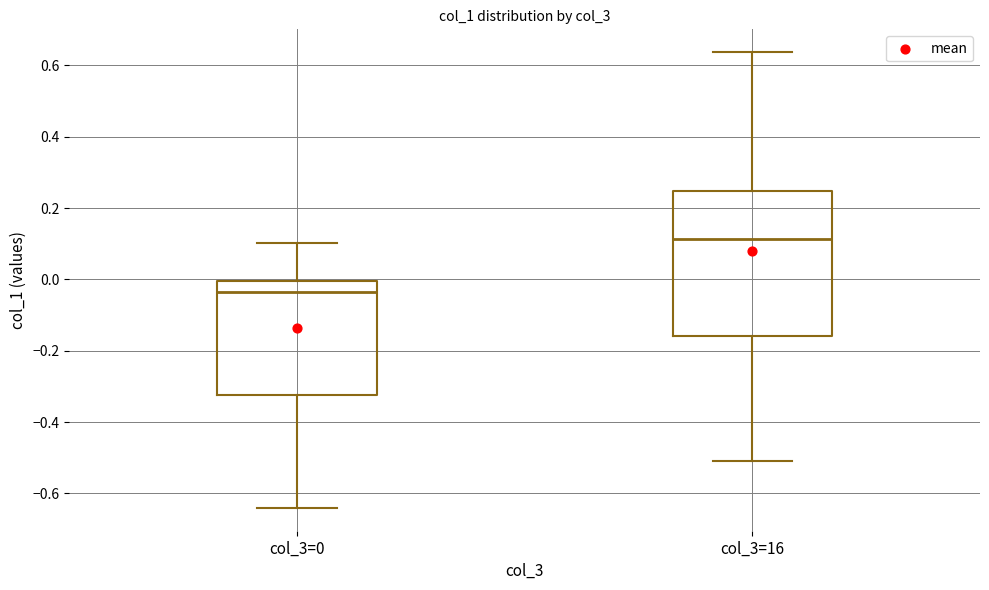

Reading left to right, read every box against the y-axis: the position of its median line, the range the box covers, and the ends of its whiskers. The values are not printed on the chart, so give them approximately, as read against the axis.

col_3=0: median -0.04, box -0.32 to 0.00, whiskers -0.64 to 0.10
col_3=16: median 0.12, box -0.16 to 0.24, whiskers -0.50 to 0.64